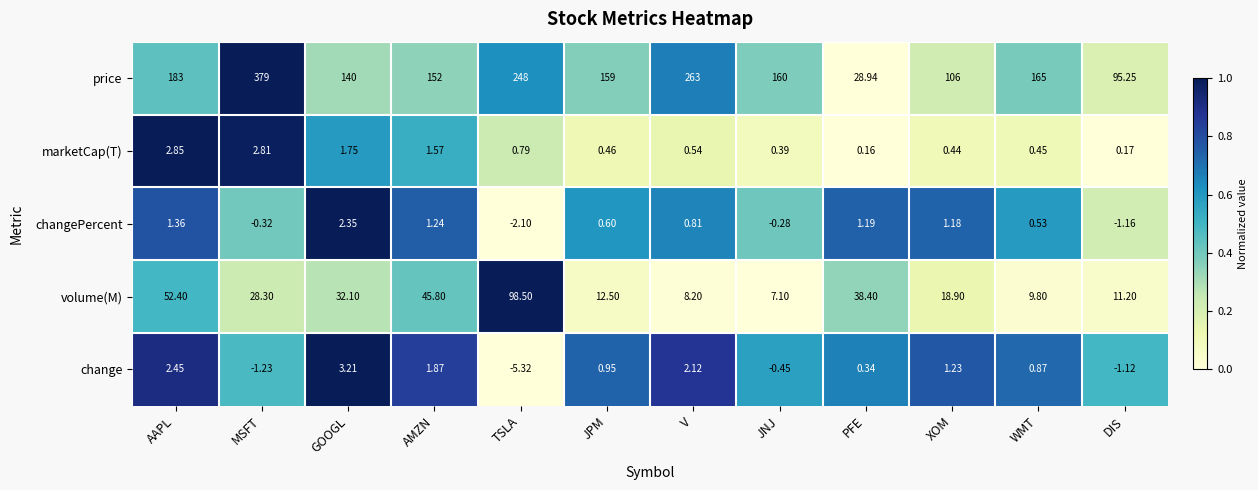

Between AMZN and PFE, which series saw the biggest shift?

price